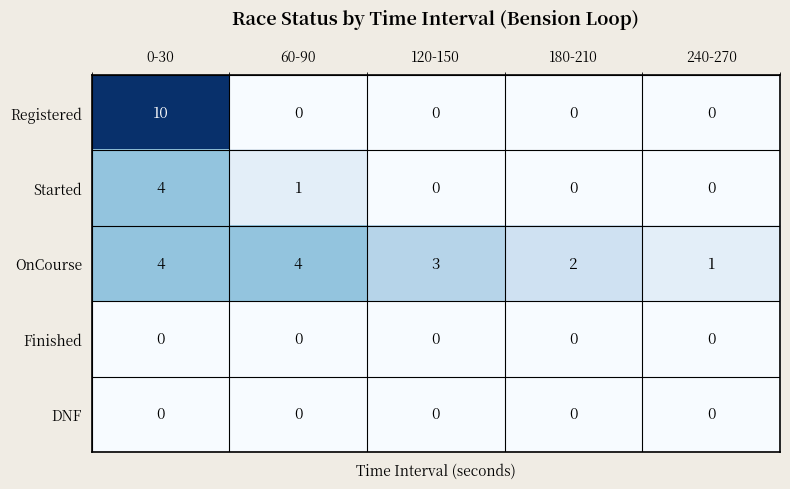

Which category has the highest value across all series?

0-30